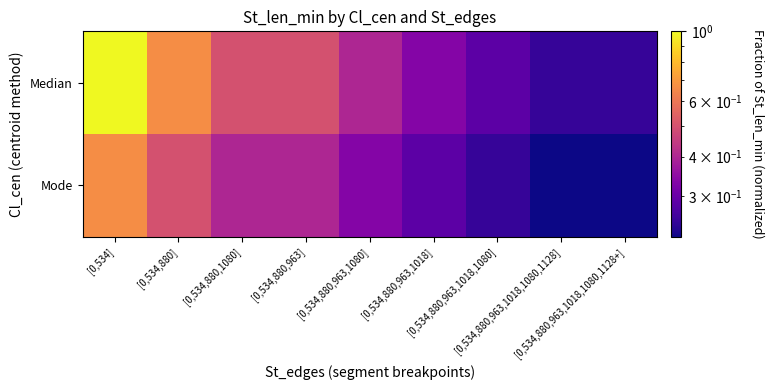

Between [0,534,880,963,1018] and [0,534,880,963,1018,1080,1128], which is larger?

[0,534,880,963,1018]